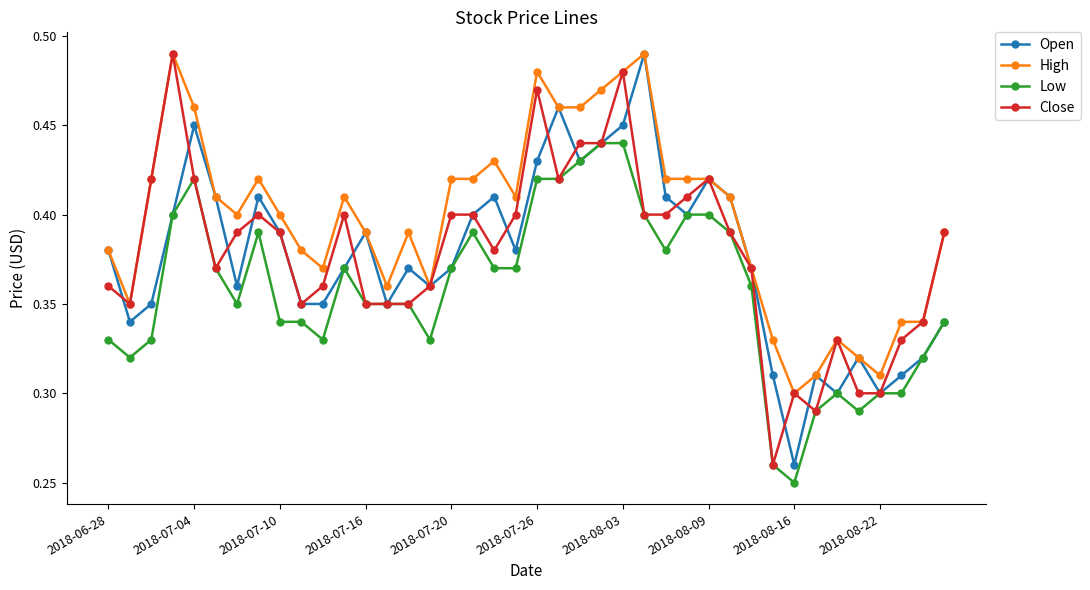

Which series has the largest total across all categories?

High